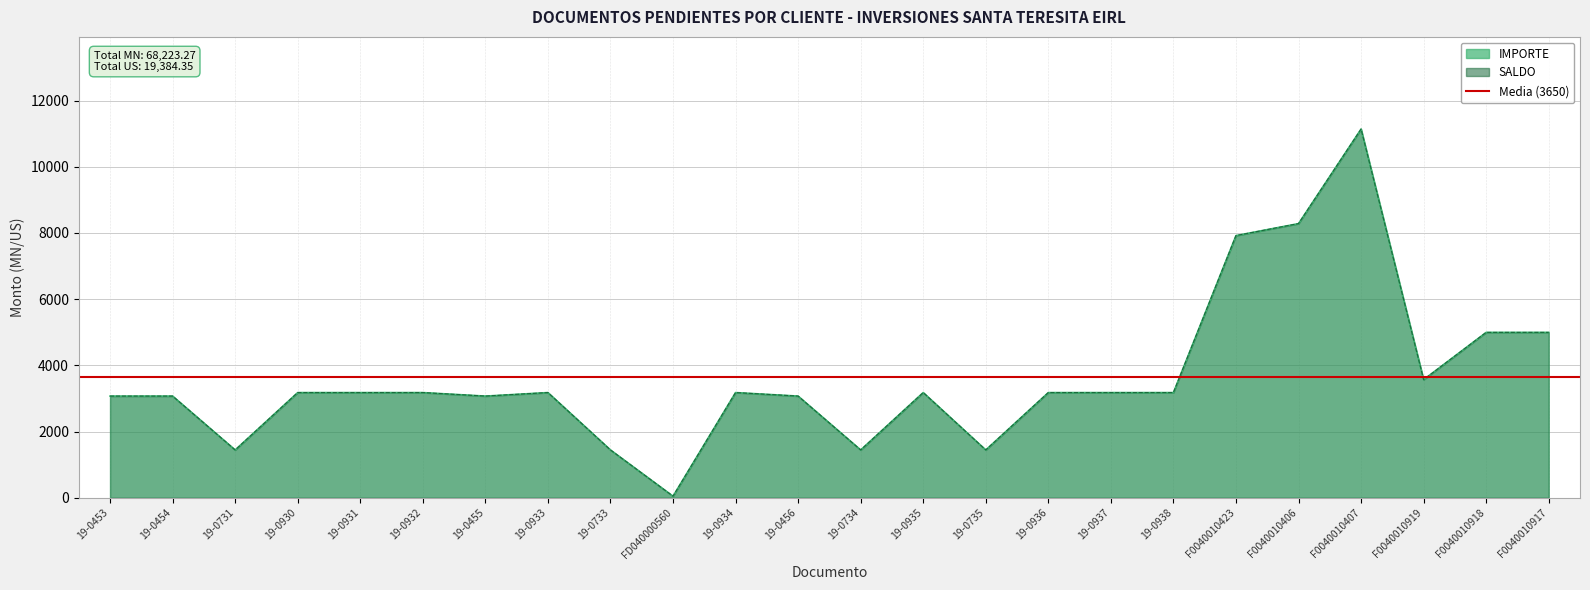

Reading left to right, extract all data points from this chart.

IMPORTE: 3071.4	3071.4	1444.3	3177.7	3177.7	3177.7	3071.4	3177.7	1444.3	47.5	3177.7	3071.4	1444.3	3177.7	1444.3	3177.7	3177.7	3177.7	7919.4	8281.5	11137.3	3568.3	4995.6	4995.6
SALDO: 3071.4	3071.4	1444.3	3177.7	3177.7	3177.7	3071.4	3177.7	1444.3	47.5	3177.7	3071.4	1444.3	3177.7	1444.3	3177.7	3177.7	3177.7	7919.4	8281.5	11137.3	3568.3	4995.6	4995.6